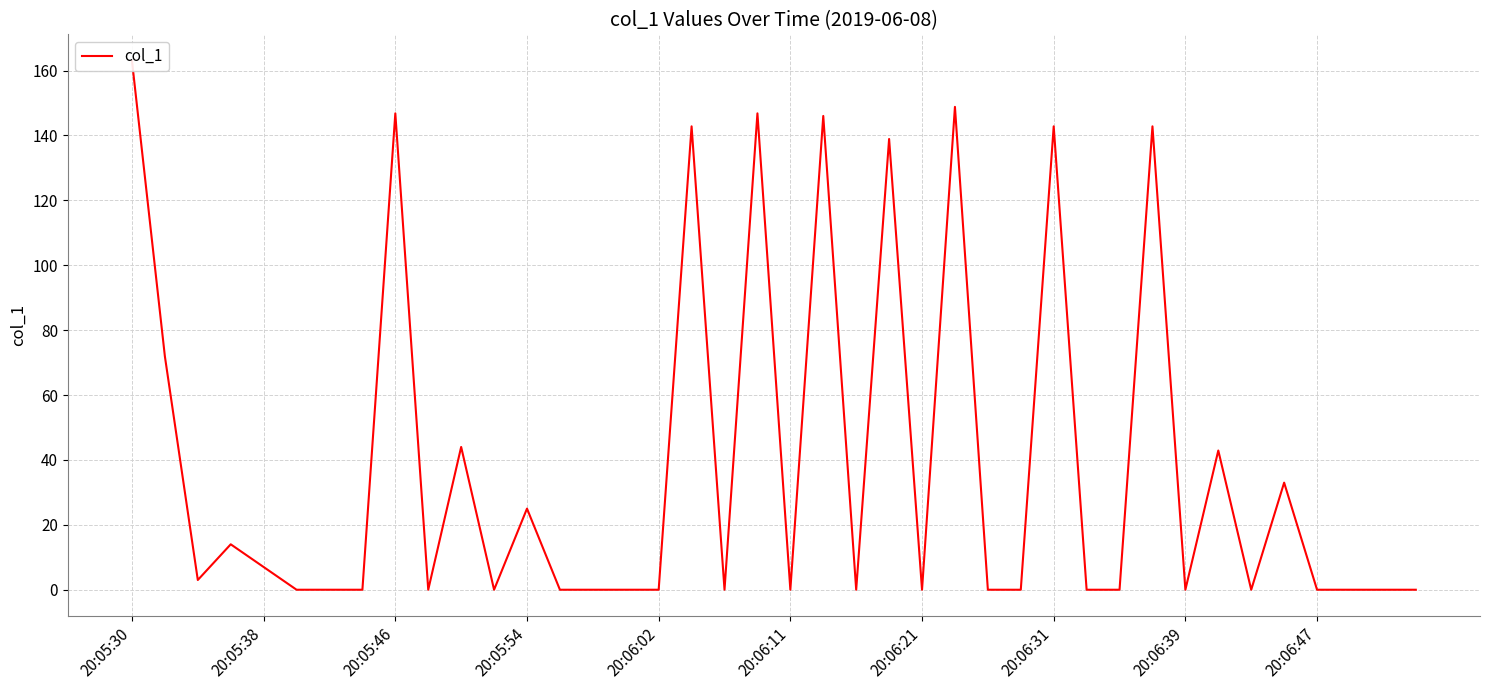

What is the value of the 36th point from the left?

33.0